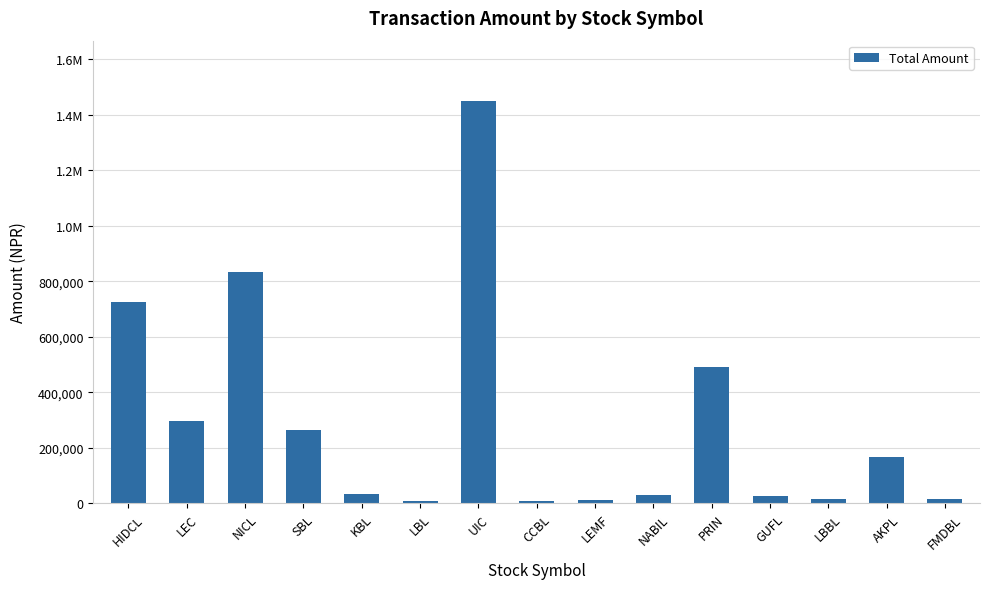

Reading right to left, what are all the values shown in this chart?

14048	165500	14392	24500	490000	28446	10990	8680	1450000	7375	34804	262880	832000	298000	725912